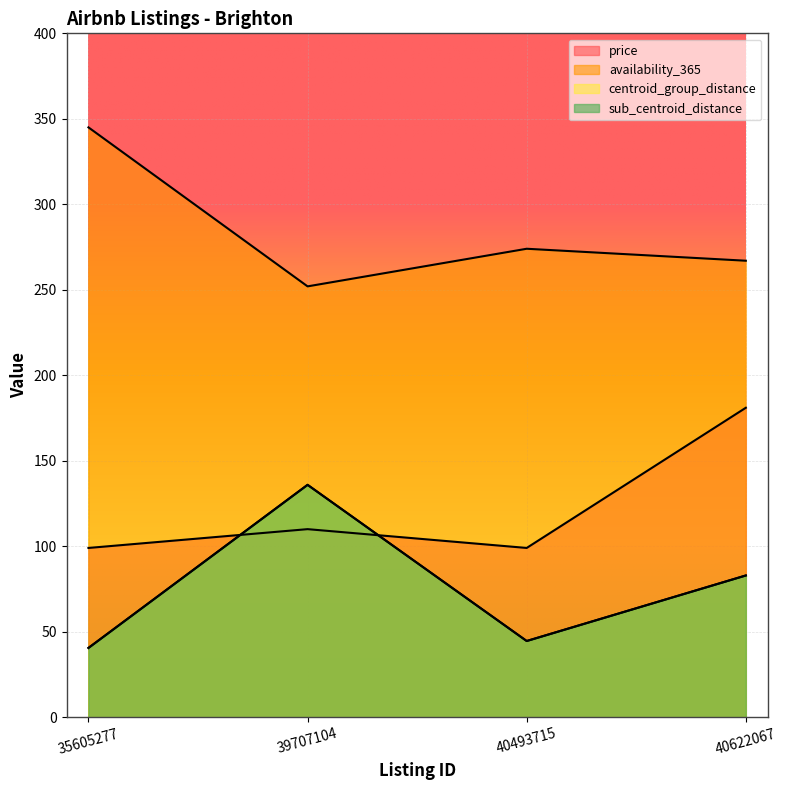

Is the value of availability_365 at 35605277 greater than the value of price at 40493715?

Yes